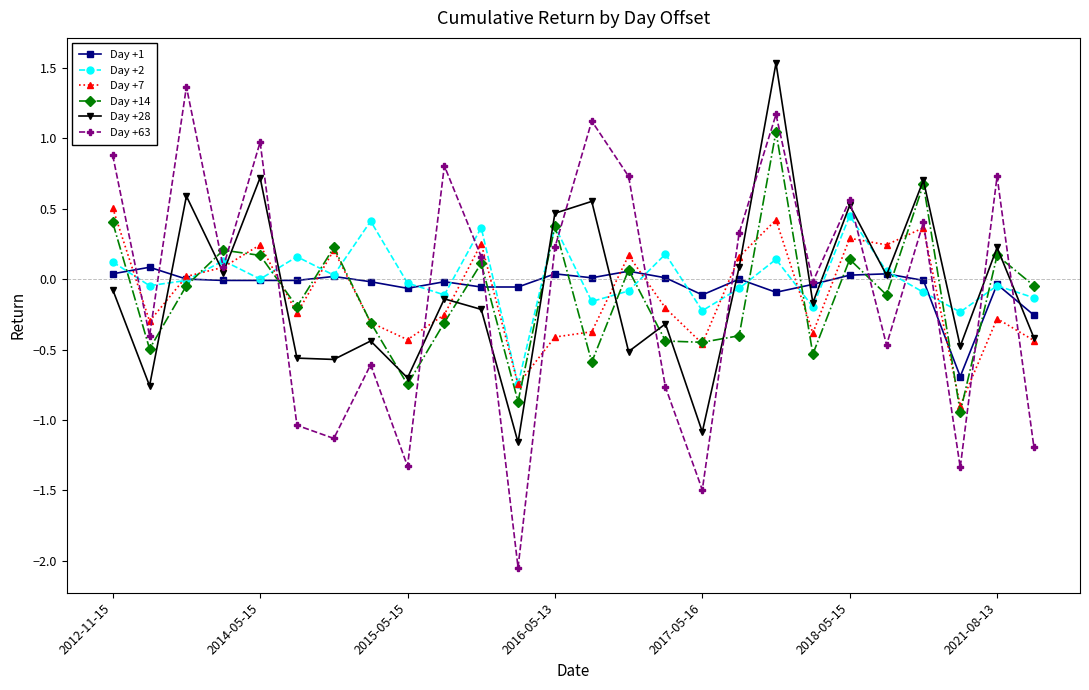

In Day +28, how many points are higher than both neighbors (excluding endpoints)?

10